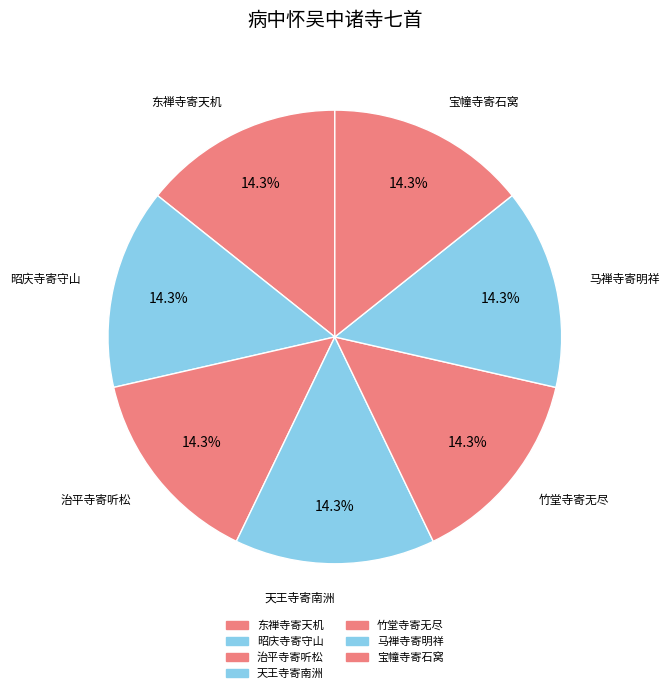

Does any single category account for the majority?

No